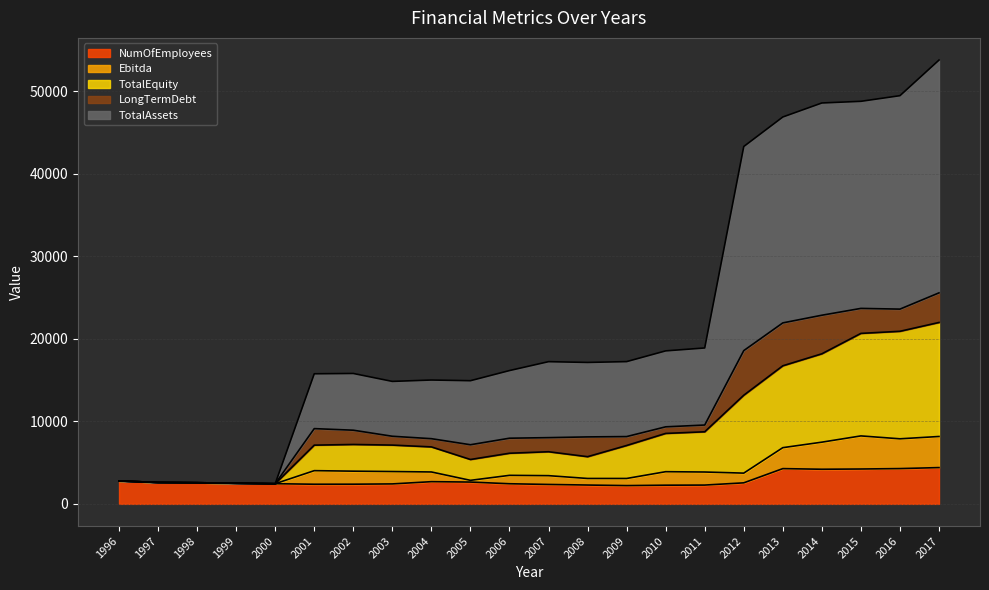

Is it true that NumOfEmployees equals 1132 at 2006?

False